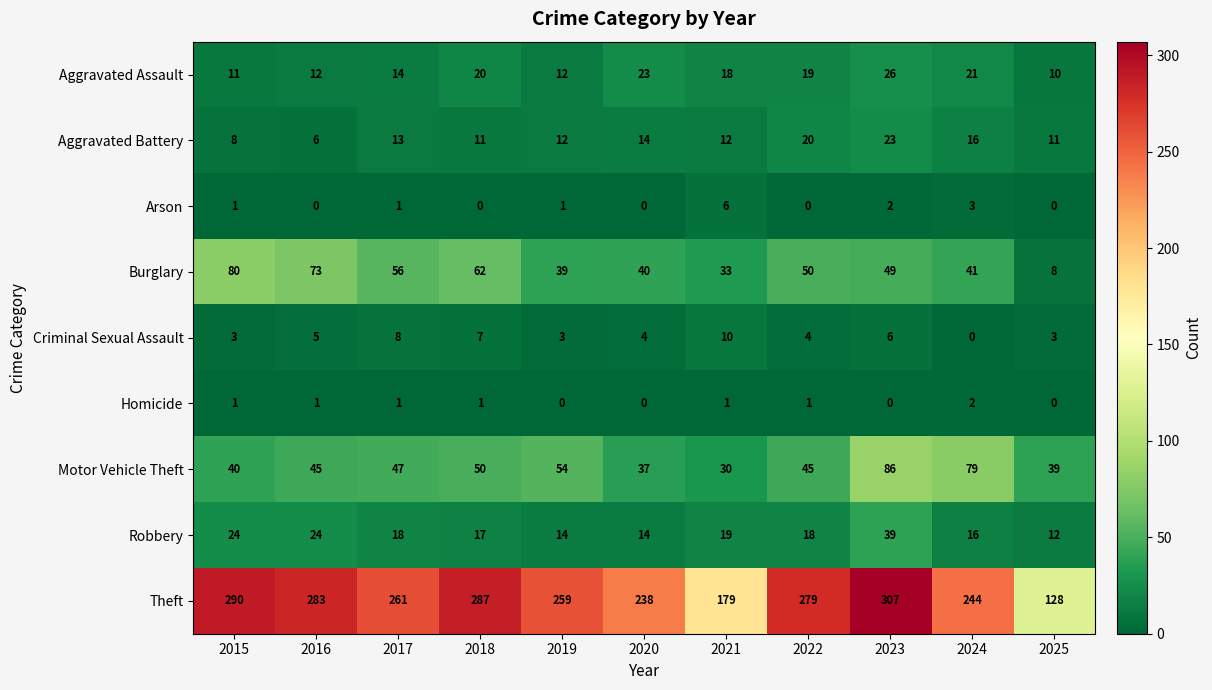

What is the difference between the Robbery values at 2023 and 2015?

15